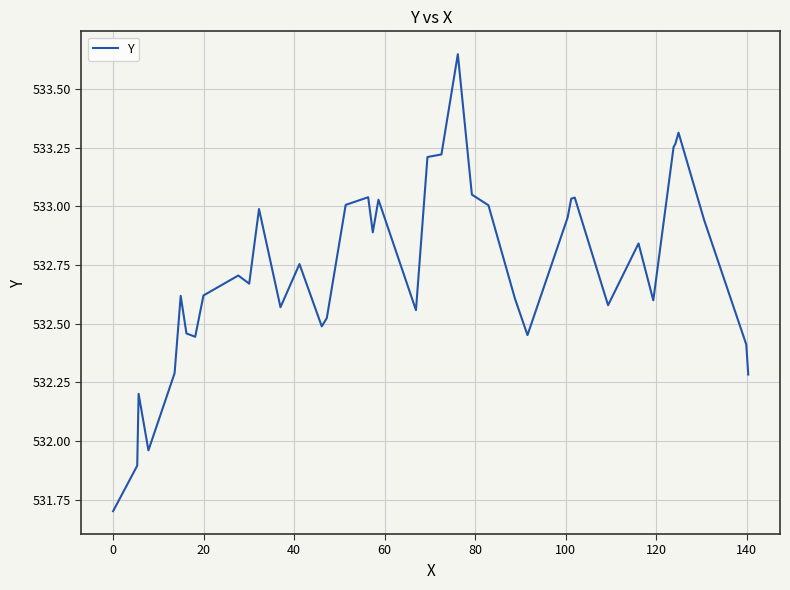

What is the minimum value shown in the chart?

531.7